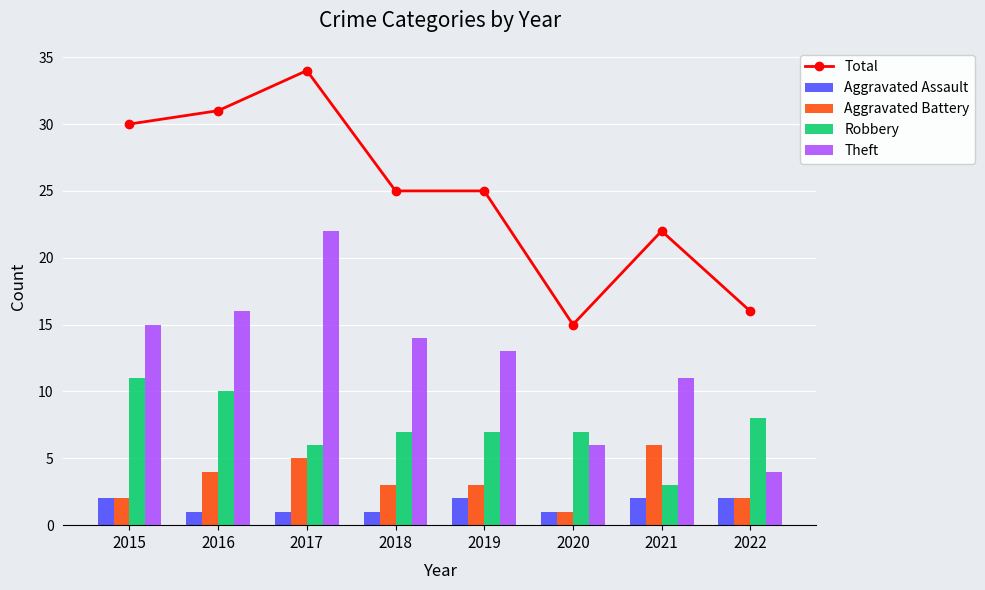

Count the number of data series in this chart.

5